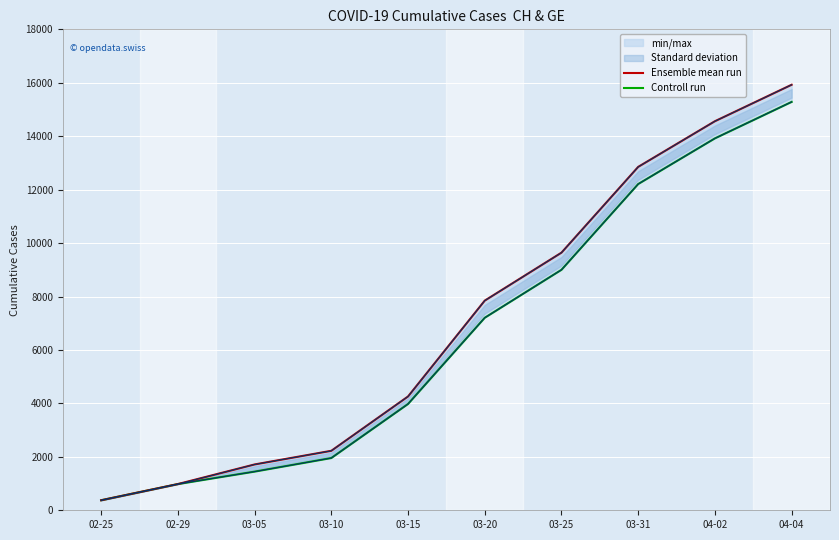

What is the label of the 3rd point from the right?

03-31